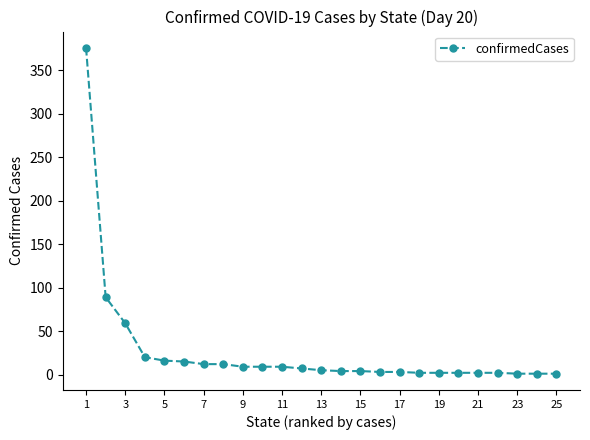

What is the greatest value displayed?

376